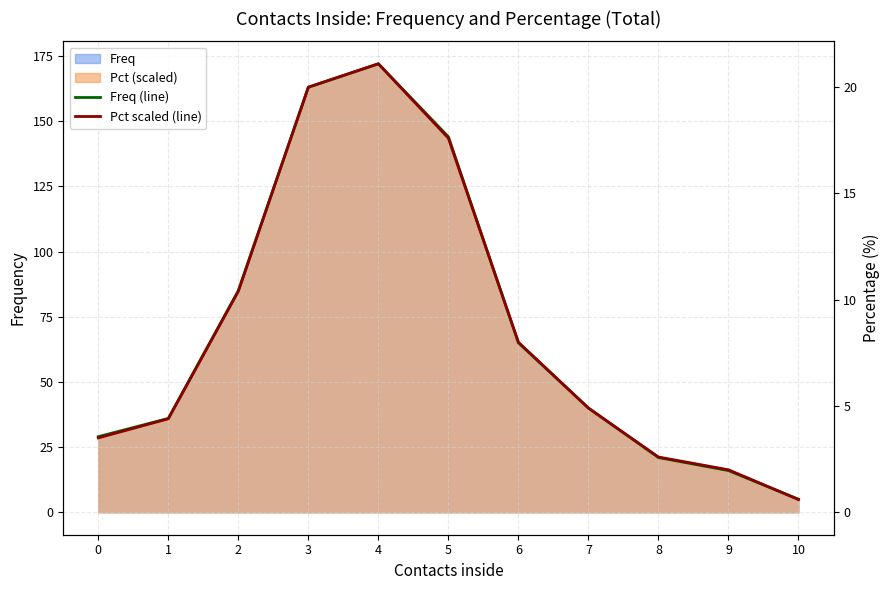

Reading left to right, list all the values displayed in this chart.

Freq (line): 29.0	36.0	85.0	163.0	172.0	144.0	65.0	40.0	21.0	16.0	5.0
Pct scaled (line): 28.5	35.9	84.8	163.0	172.0	143.5	65.2	39.9	21.2	16.3	4.9